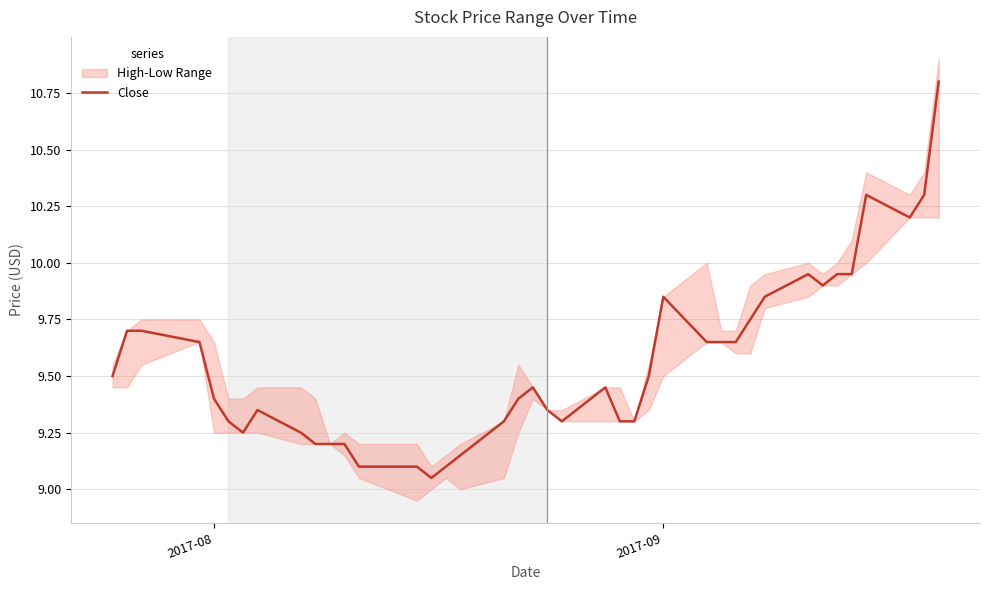

What is the value of the 22nd point from the left?

9.3